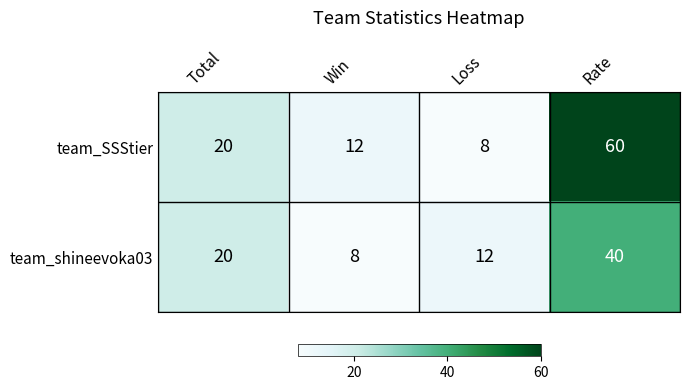

Which label corresponds to the largest value in the chart?

Rate